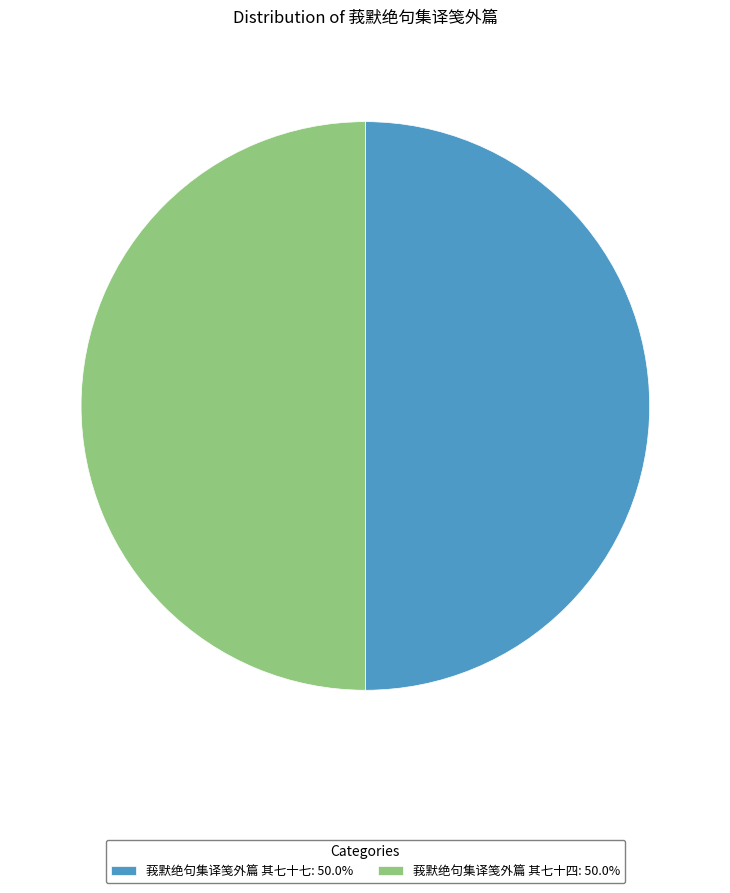

What is the ratio of the value at 莪默绝句集译笺外篇 其七十七: 50.0% to the value at 莪默绝句集译笺外篇 其七十四: 50.0%?

1.0